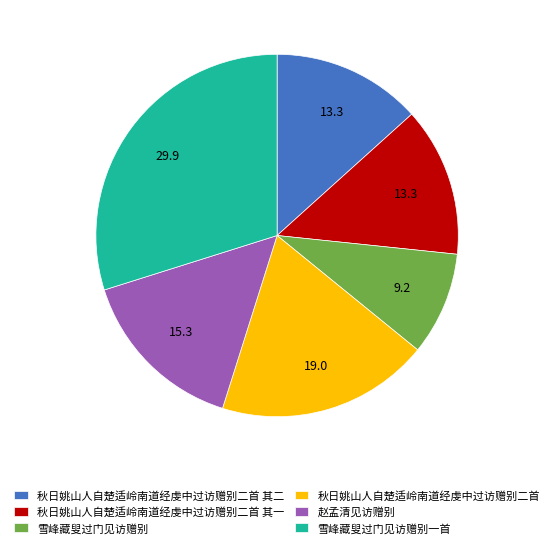

Approximately how many times larger is the value at 秋日姚山人自楚适岭南道经虔中过访赠别二首 其一 compared to 秋日姚山人自楚适岭南道经虔中过访赠别二首?

0.7